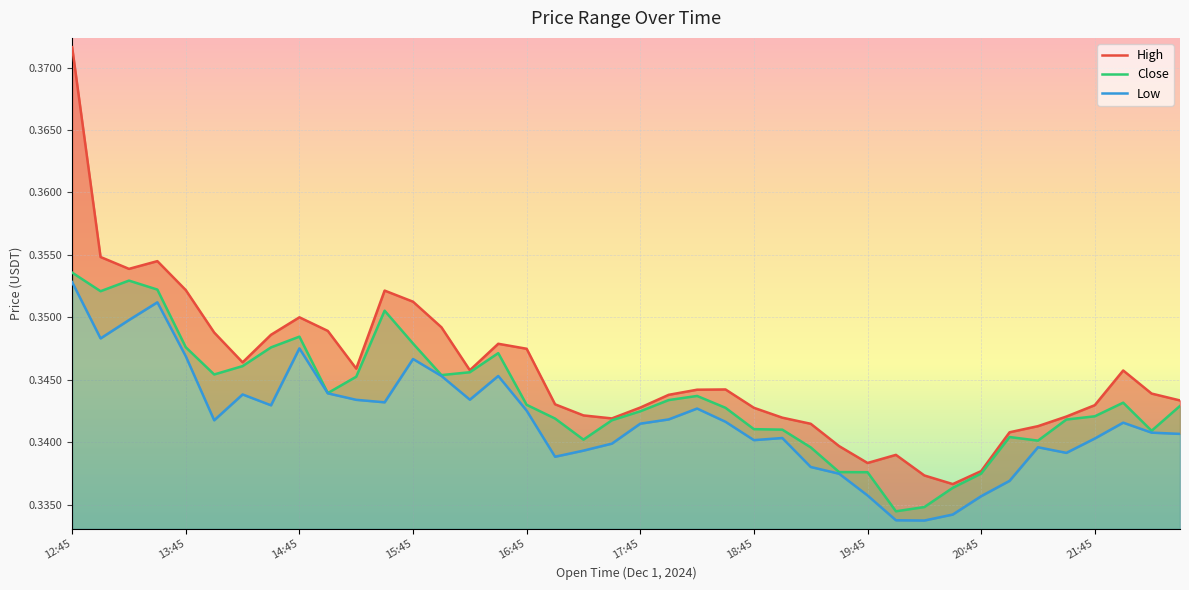

How many lines are shown in the chart?

3